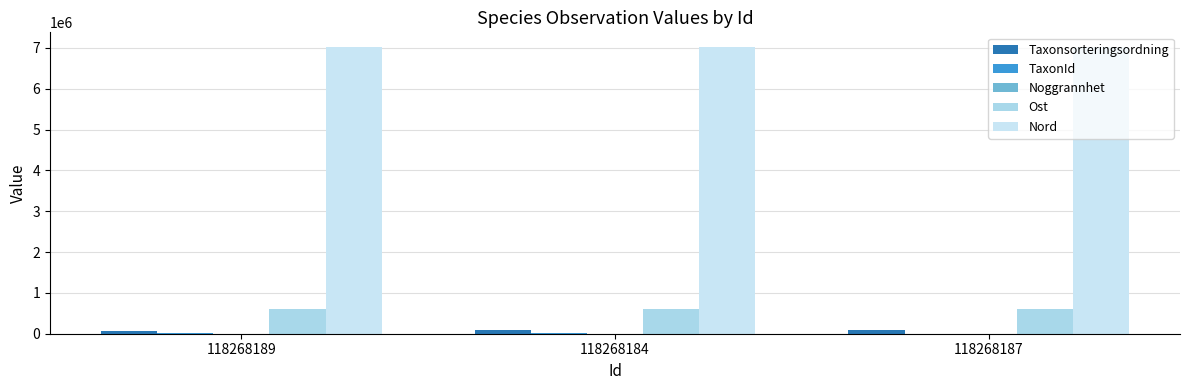

Rank the series at 118268189 from highest to lowest value.

Nord, Ost, Taxonsorteringsordning, TaxonId, Noggrannhet